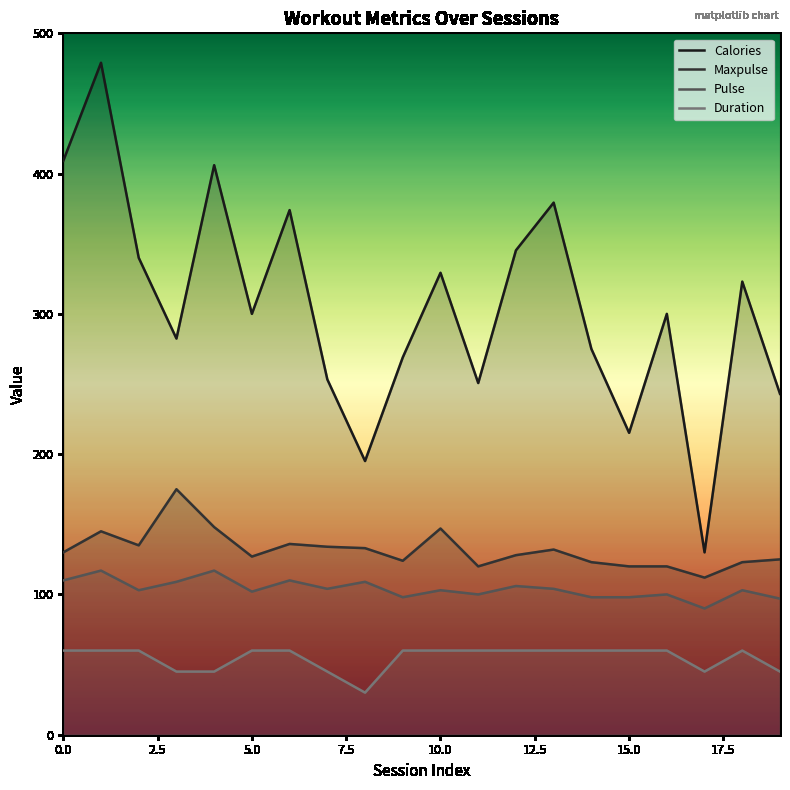

What is the greatest value displayed?

479.0